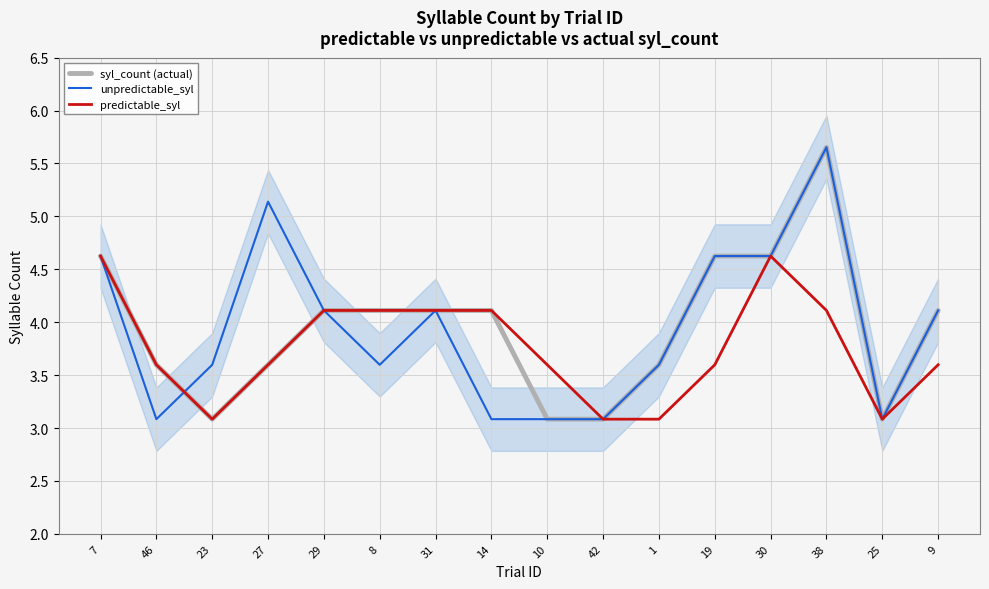

Rank the series by their maximum value, from highest to lowest.

syl_count (actual), unpredictable_syl, predictable_syl